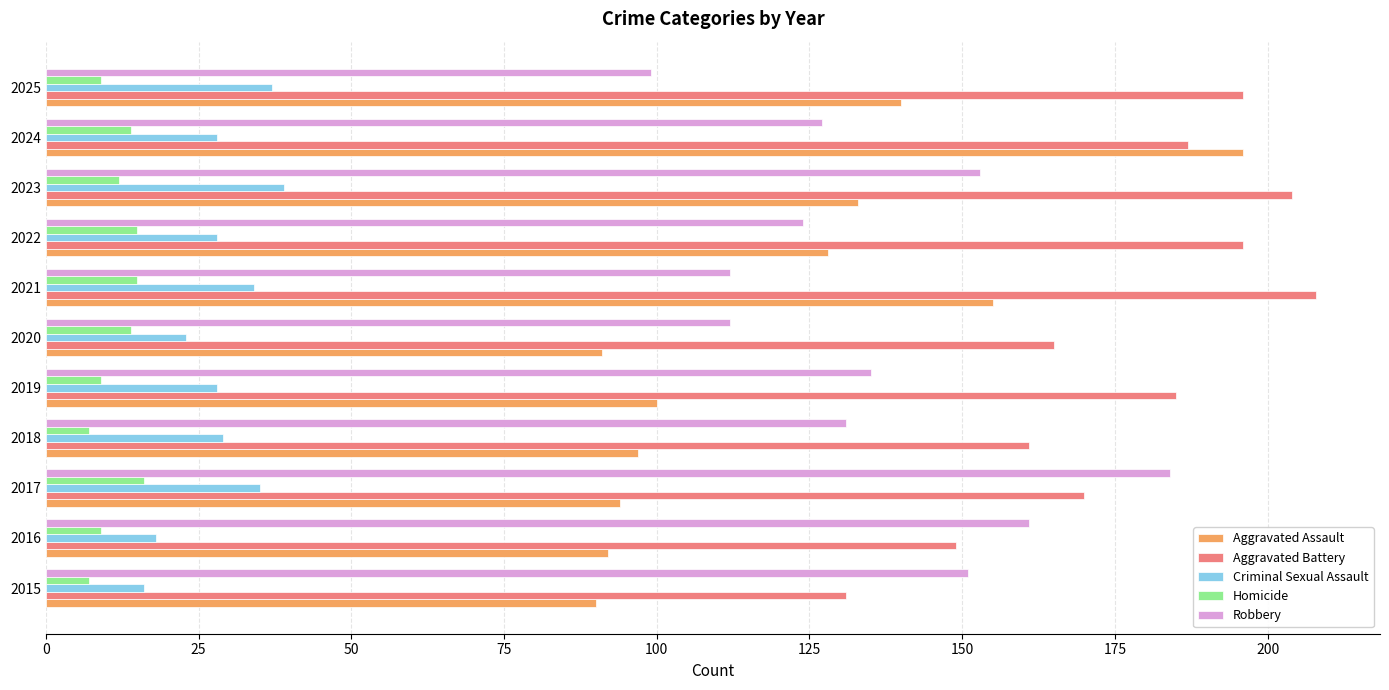

What is the average value of the Homicide series?

12